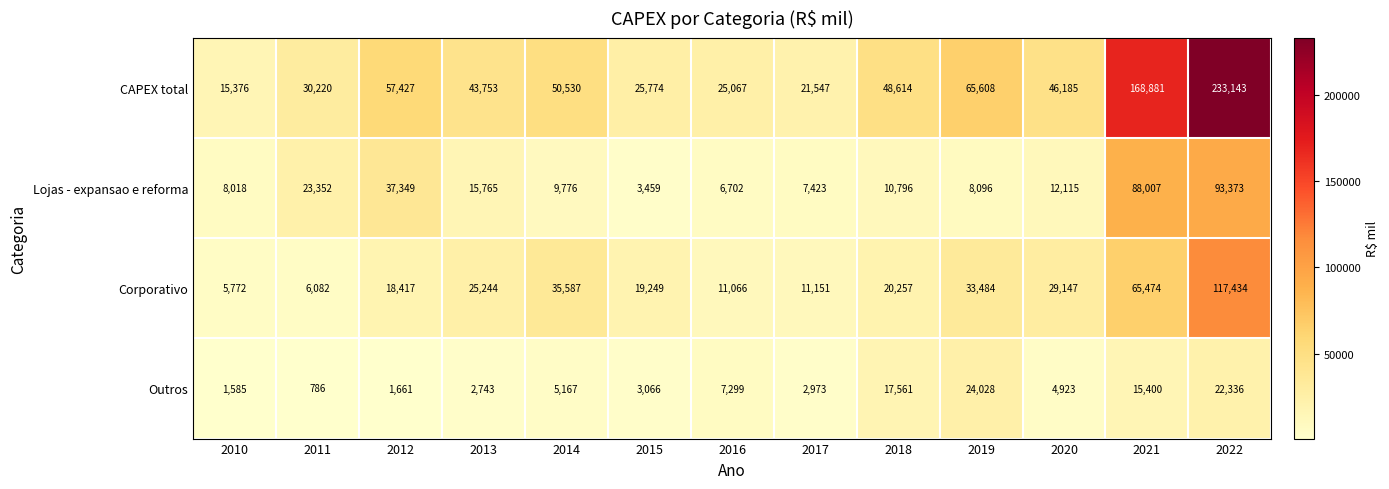

What is the average value of the Lojas - expansao e reforma series?

24941